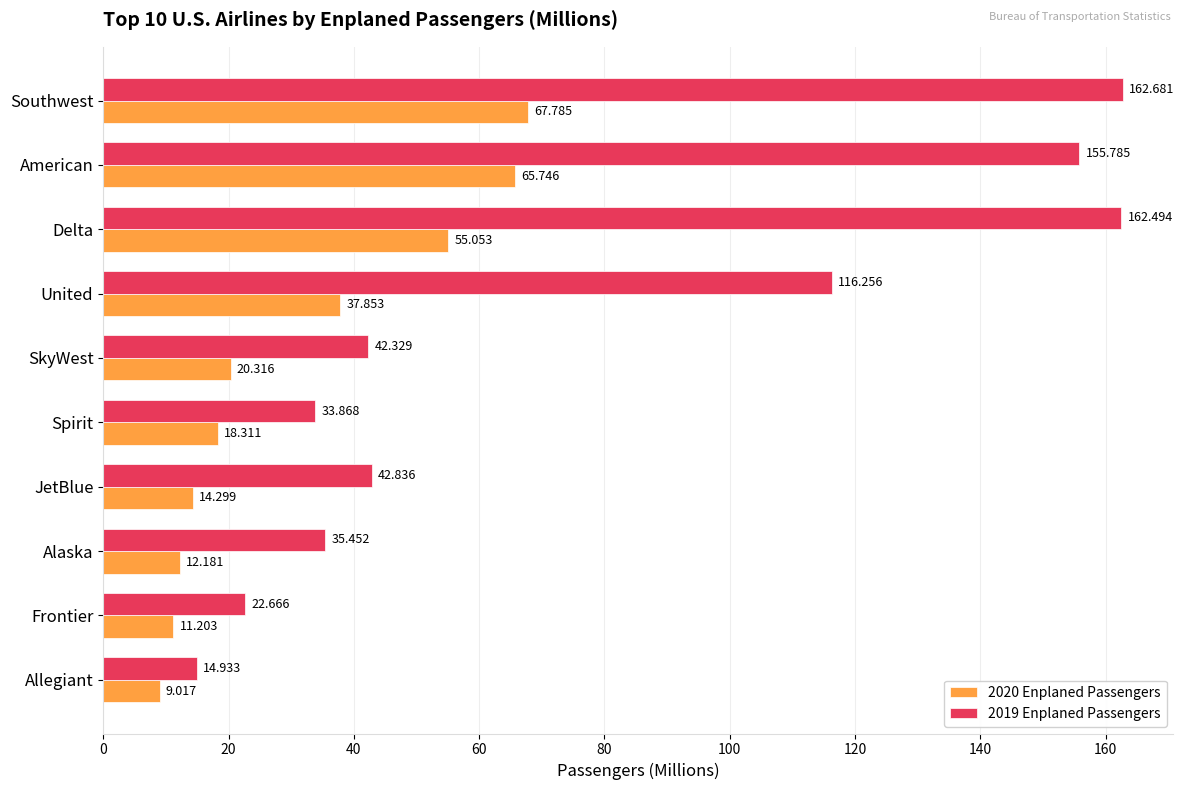

List the labels in order of 2020 Enplaned Passengers value, smallest first.

Allegiant, Frontier, Alaska, JetBlue, Spirit, SkyWest, United, Delta, American, Southwest